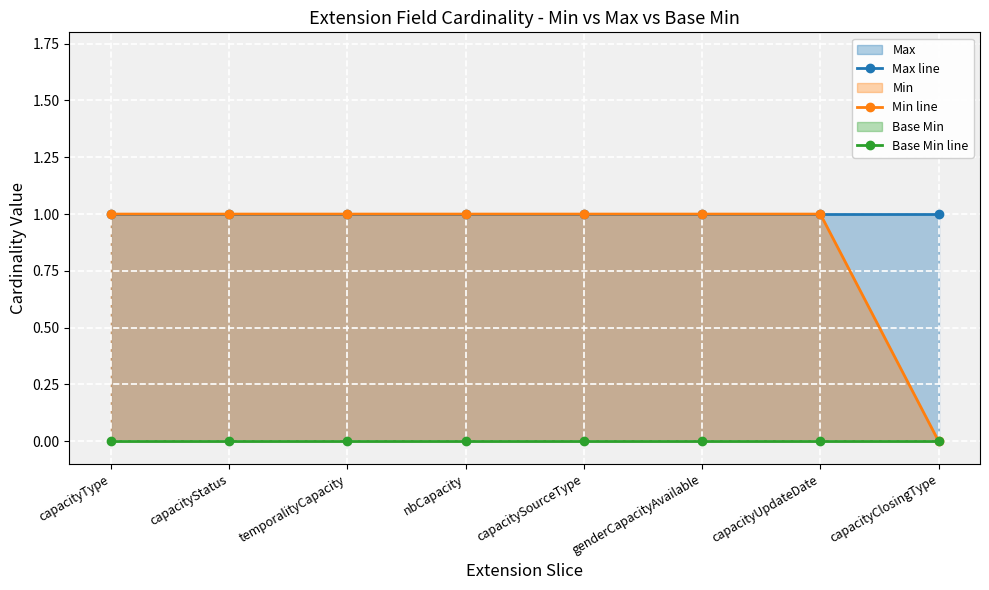

List the labels in order of Max line value, smallest first.

capacityType, capacityStatus, temporalityCapacity, nbCapacity, capacitySourceType, genderCapacityAvailable, capacityUpdateDate, capacityClosingType